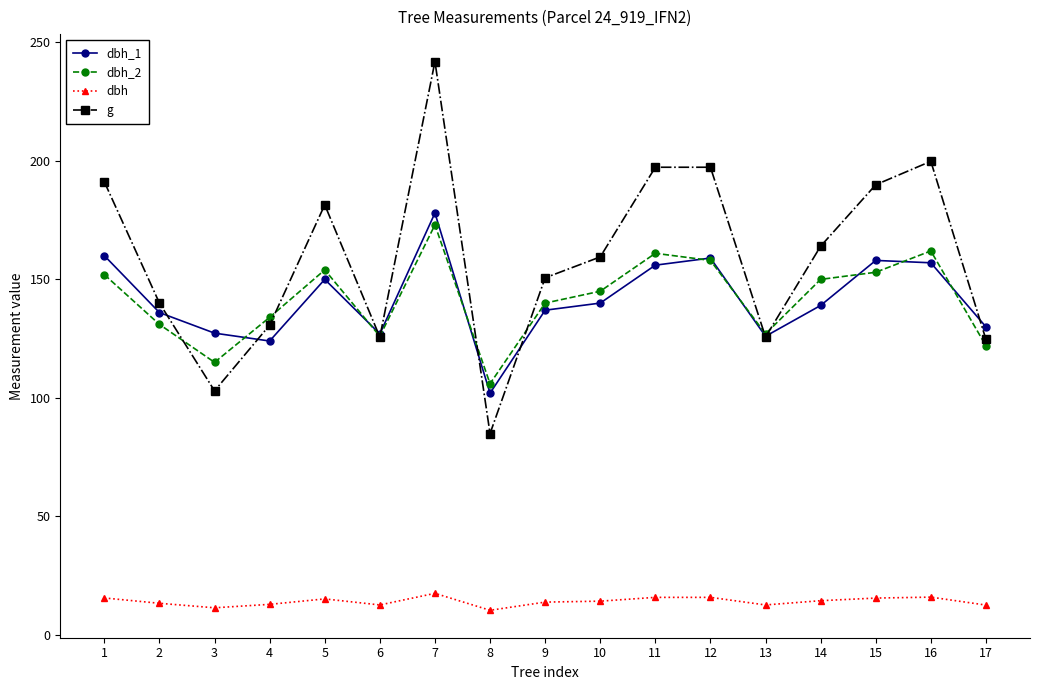

Which series has the largest range (max minus min)?

g